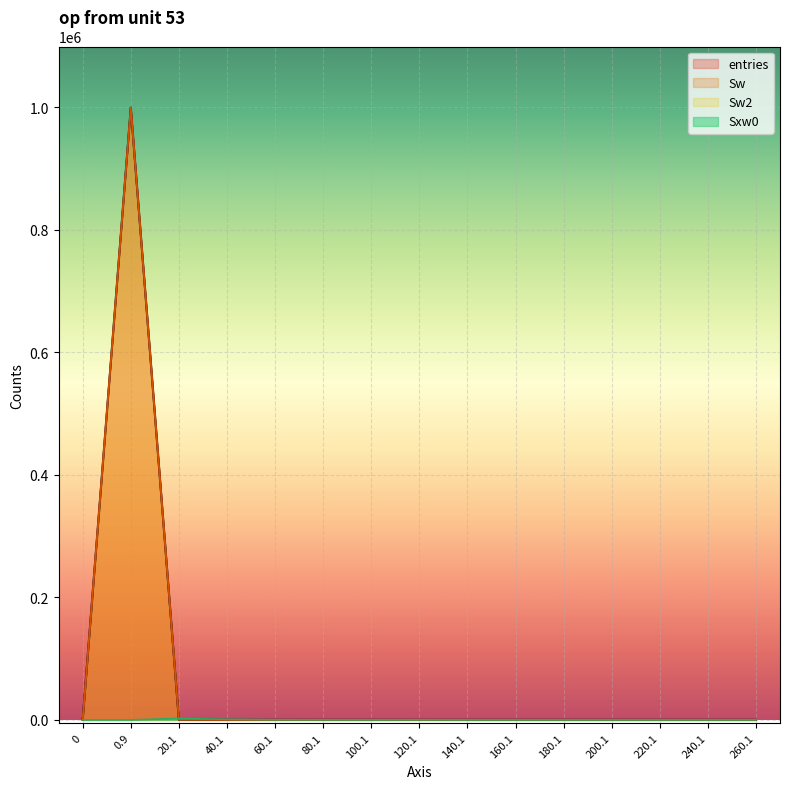

Which series has the widest spread of values?

entries